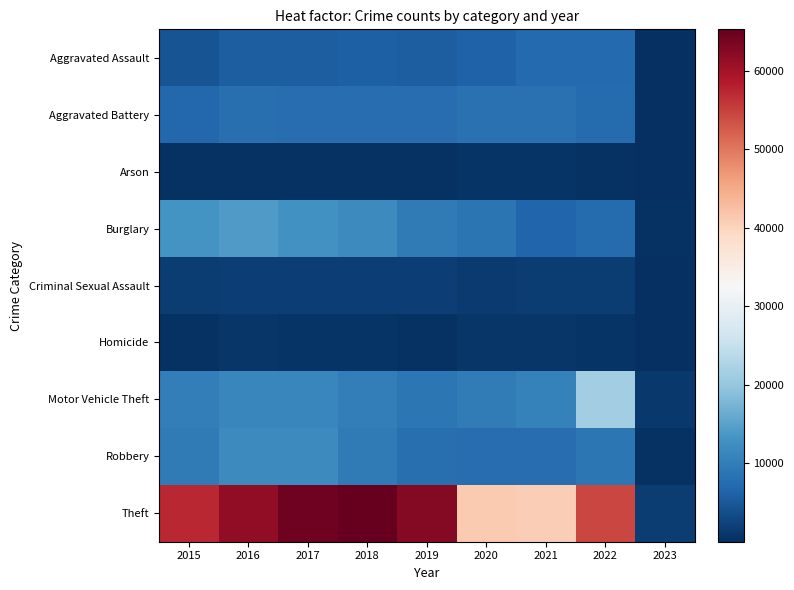

What is the total value across all series at 2021?

84551